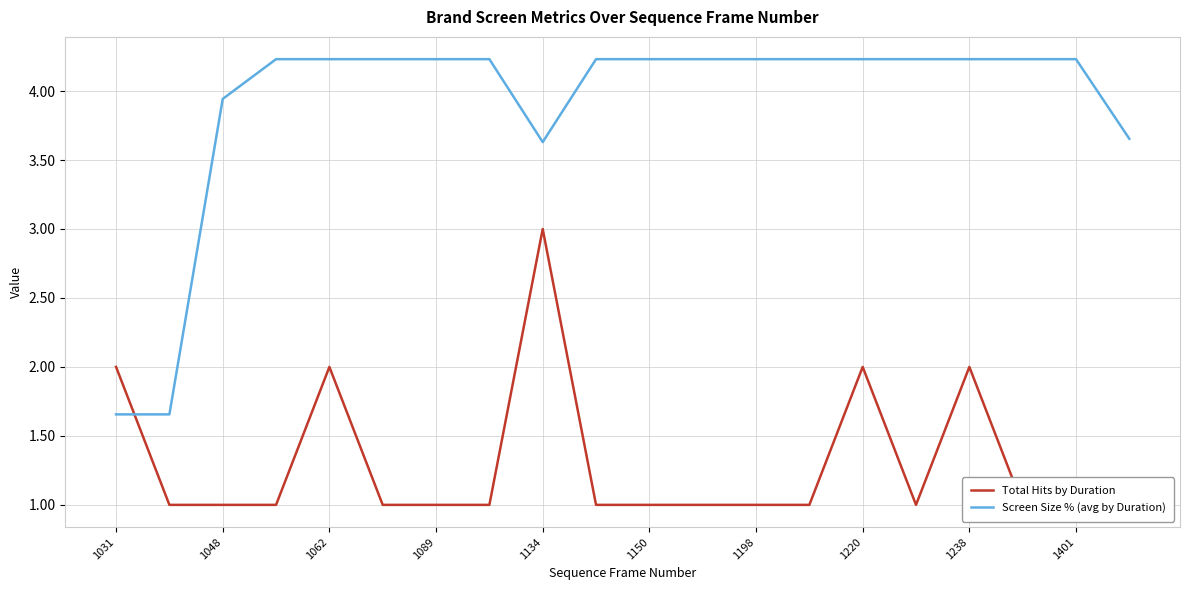

The value of Total Hits by Duration at 11 is 0.3. True or false?

False